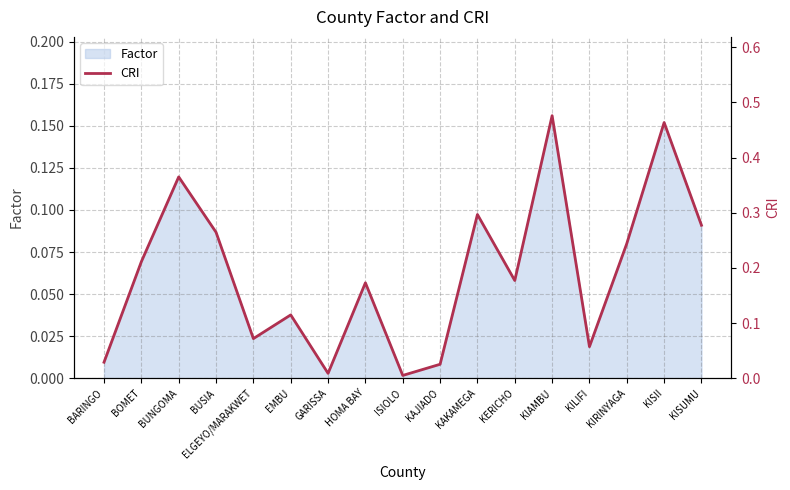

How many data points does each series have?

17